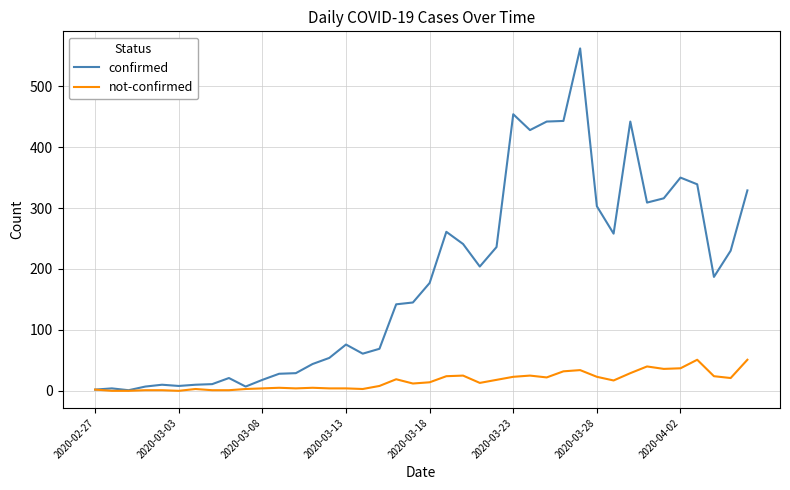

Which series has the largest total across all categories?

confirmed